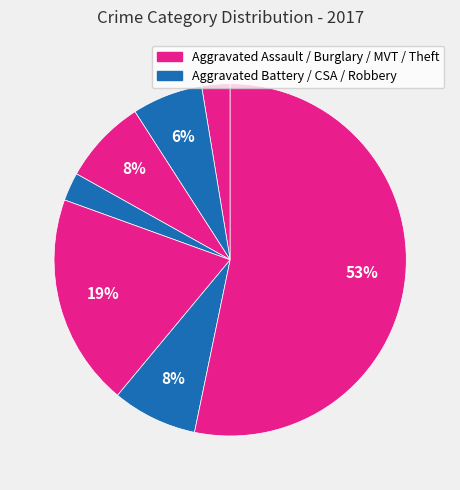

How many slices are in this pie chart?

7